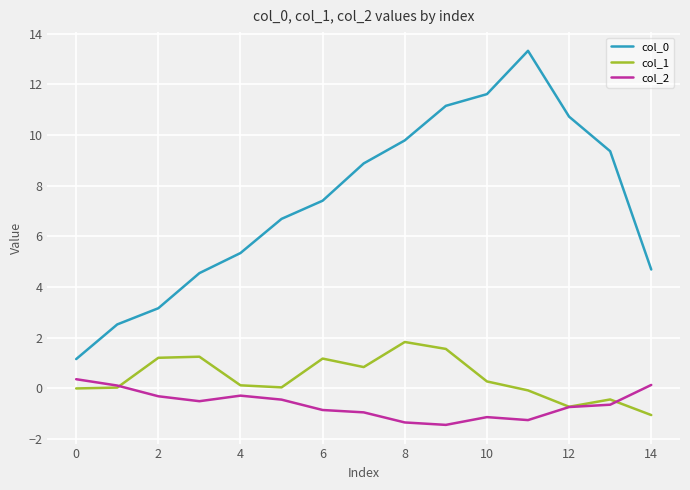

What is the smallest value displayed?

-1.4